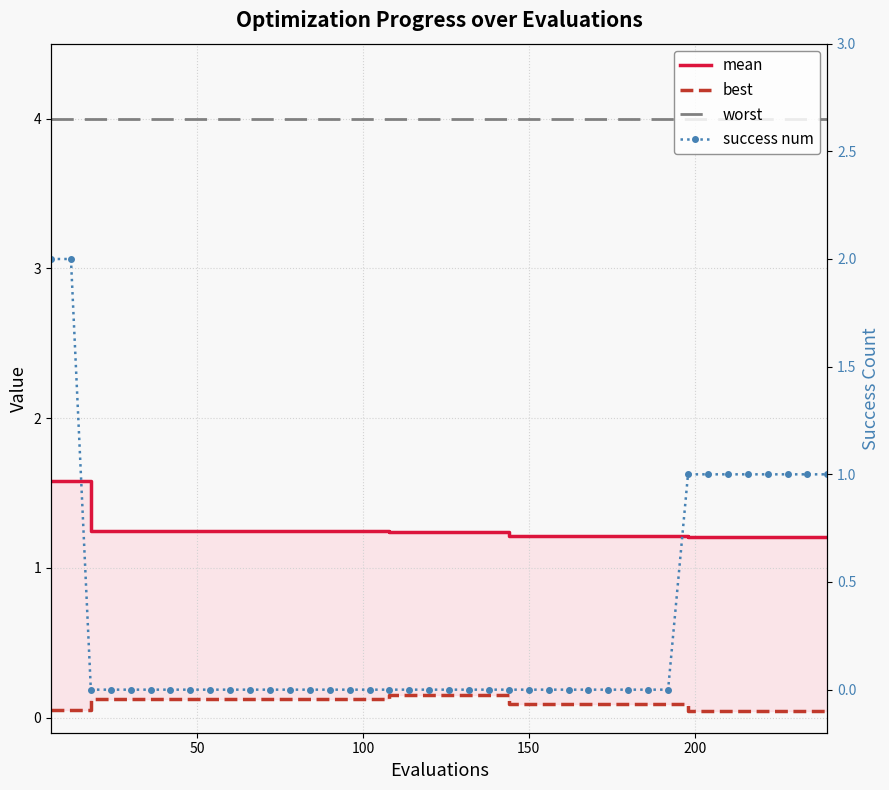

What are all the series names shown in the legend?

mean, best, worst, success num